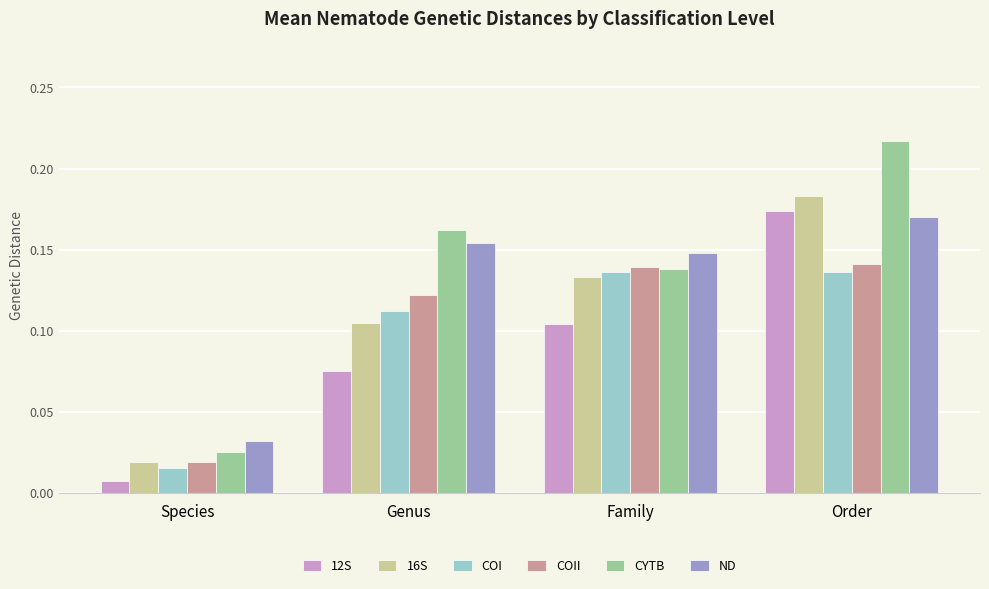

What is the sum of all CYTB values?

0.5